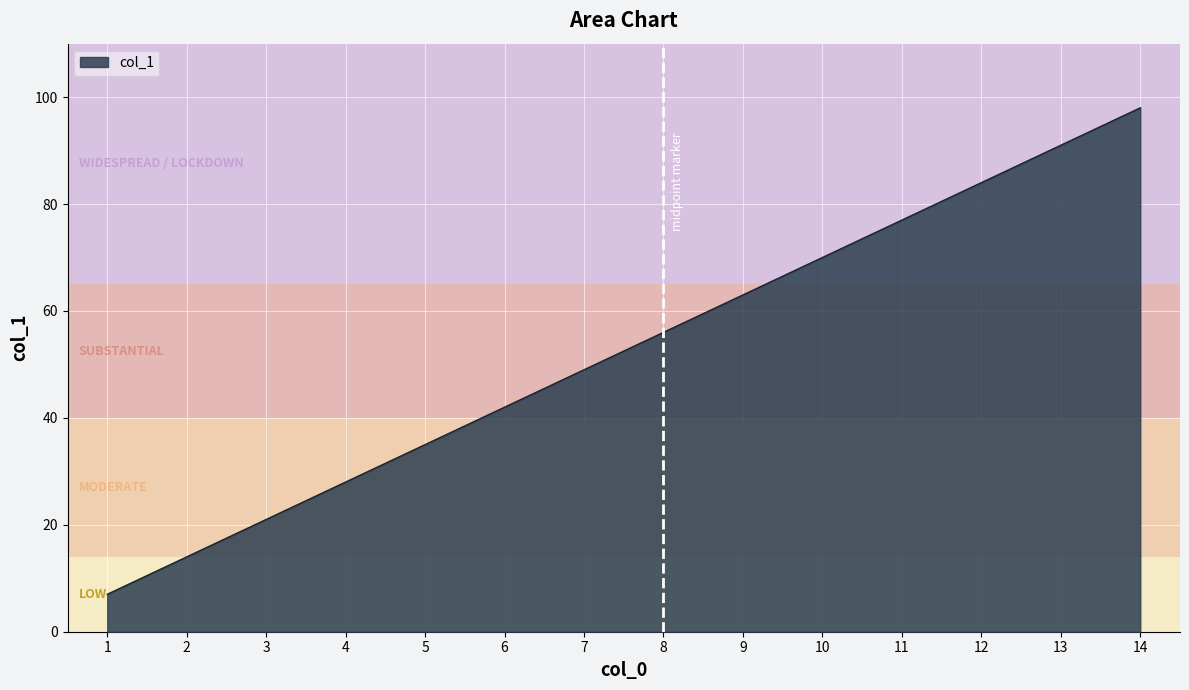

True or false: the data shows 98 at 14.

True